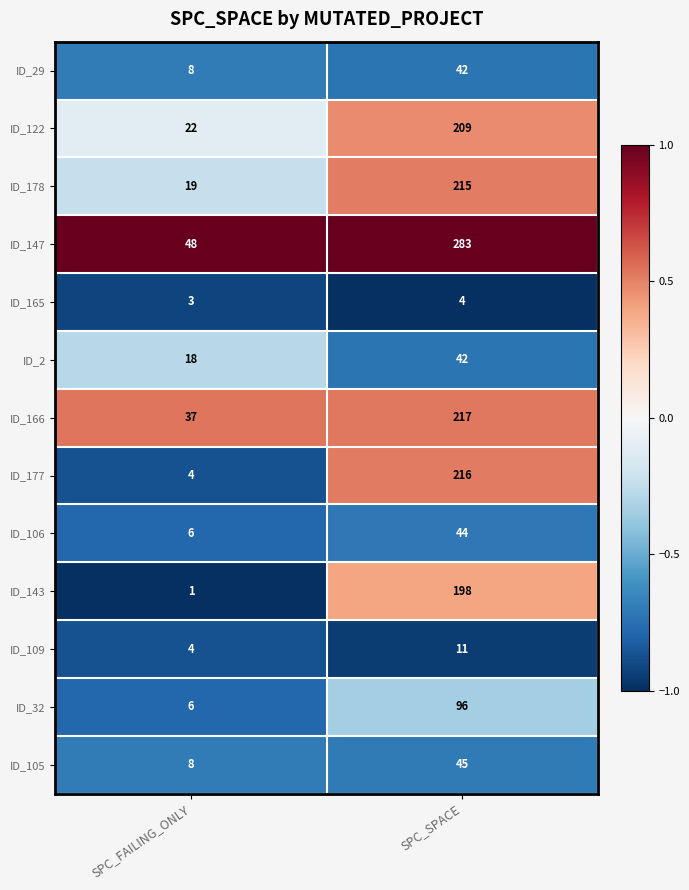

The ID_178 series shows 19 at SPC_FAILING_ONLY. True or false?

True